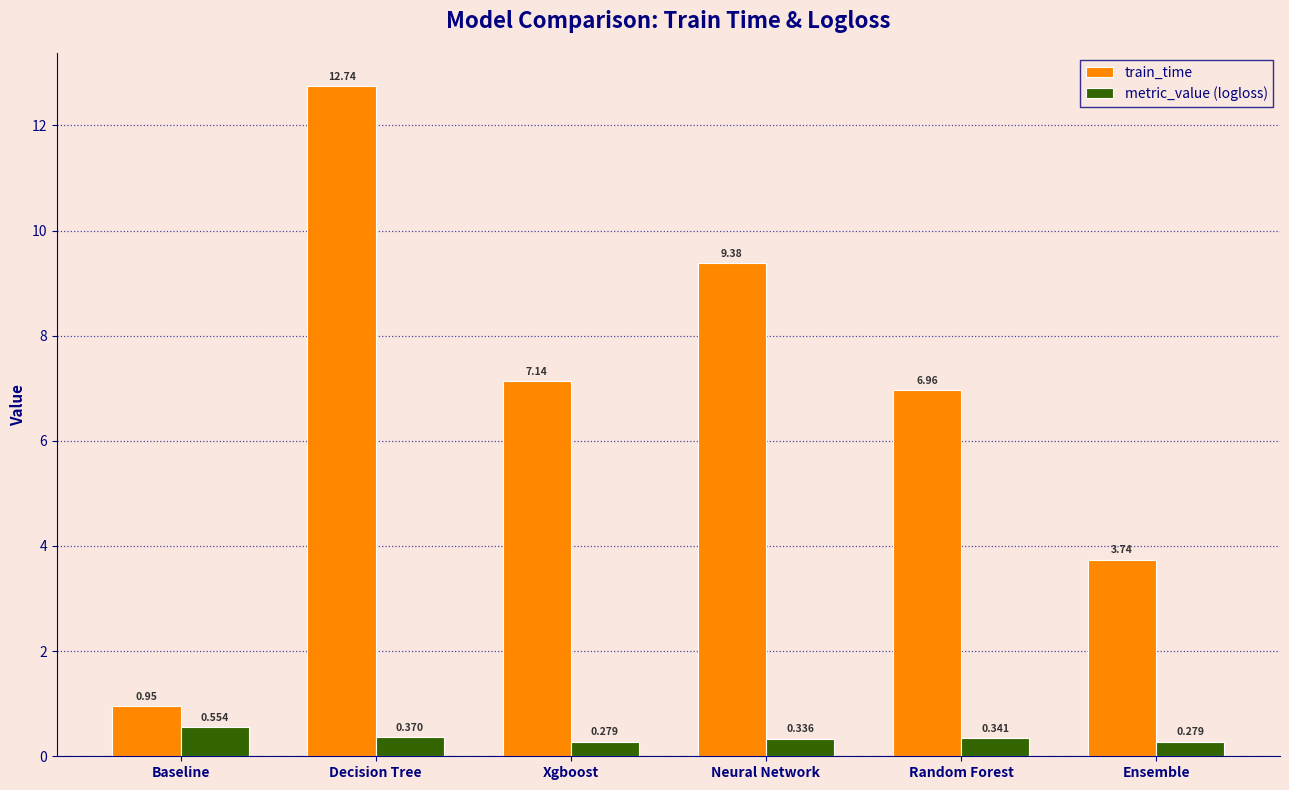

How many data points in train_time are above 7?

3